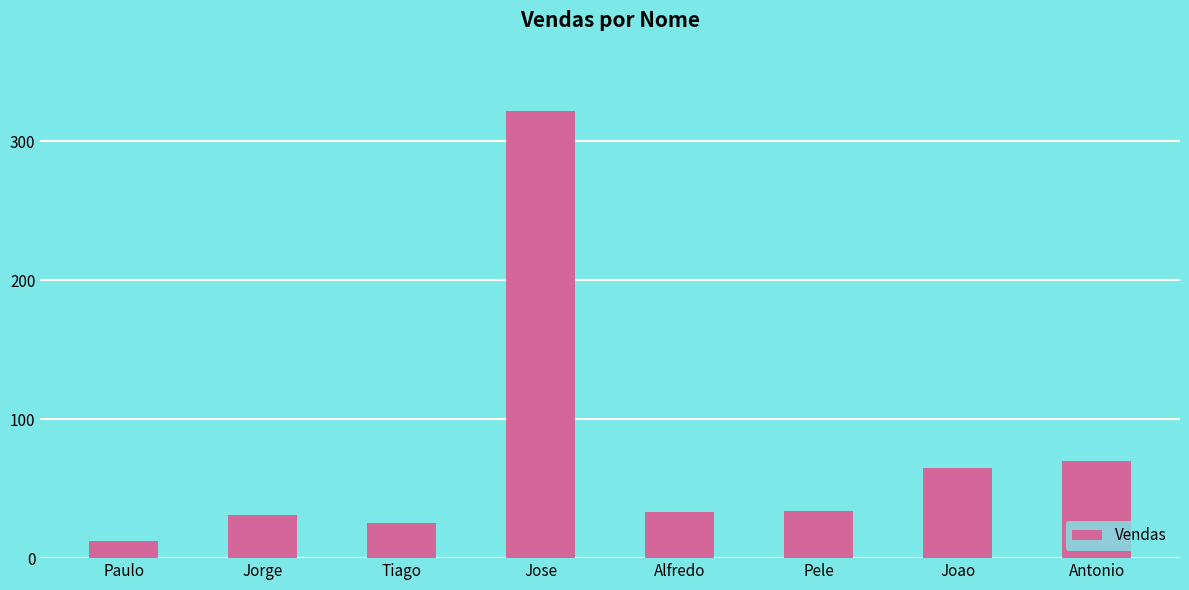

What is the label of the 6th bar from the right?

Tiago